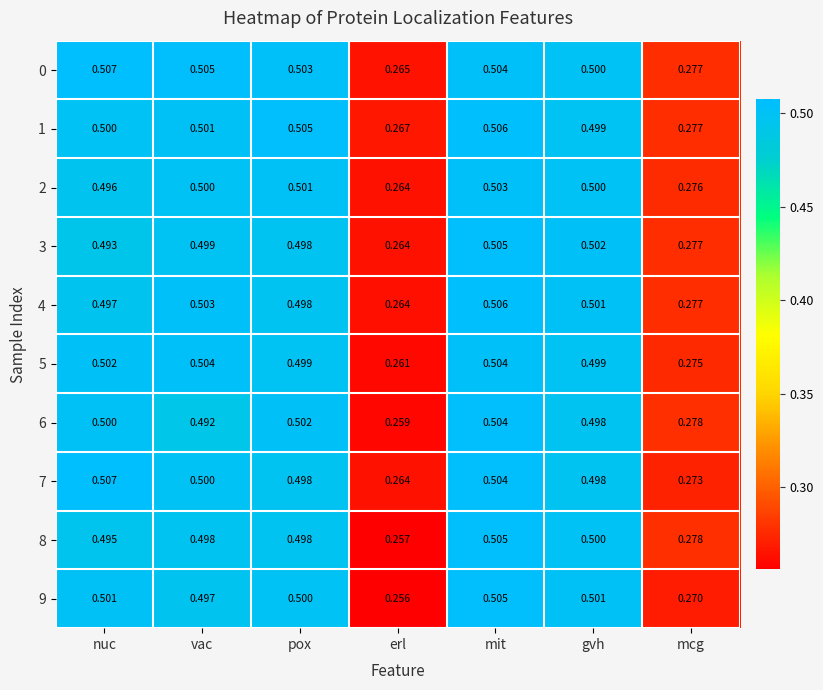

At which category is the sum across all series the highest?

mit